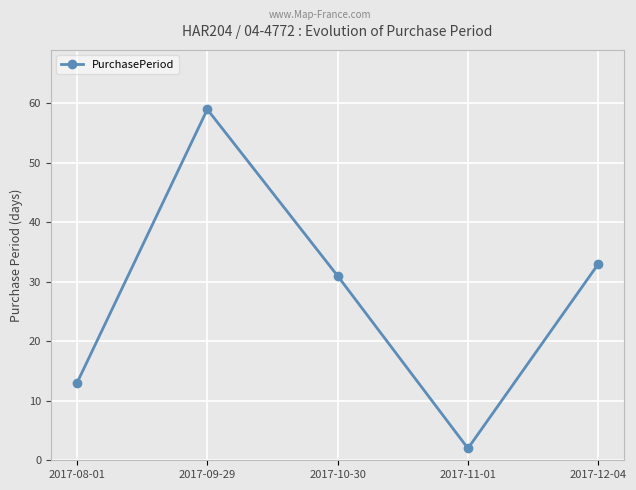

Count the number of data series in this chart.

1